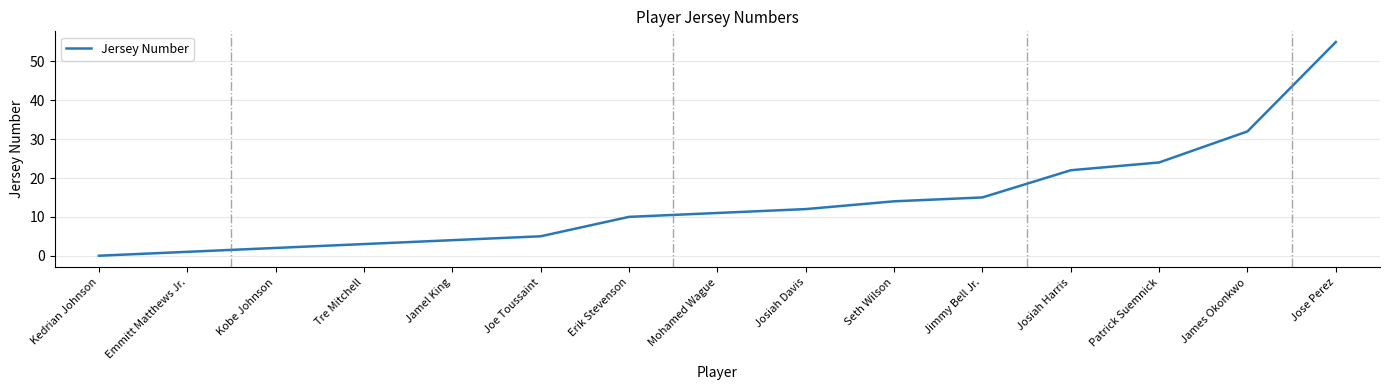

True or false: there are more than 2 points higher than both neighbors.

False